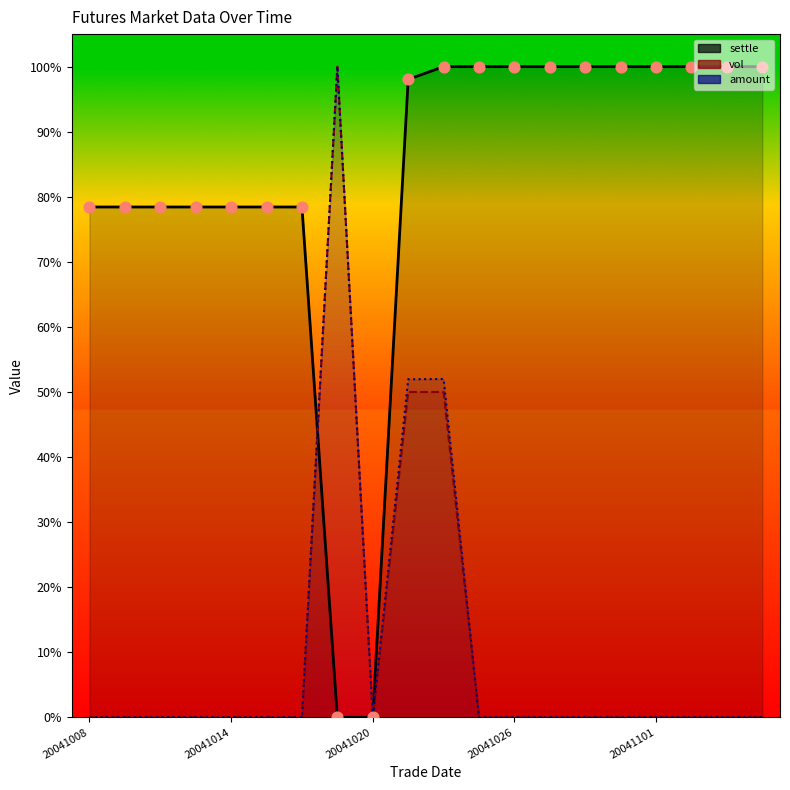

Which series has the largest Y range (max minus min)?

settle